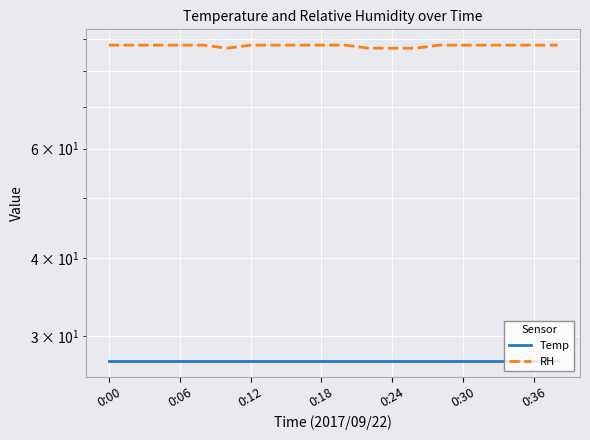

At how many categories does at least one series exceed 33?

20